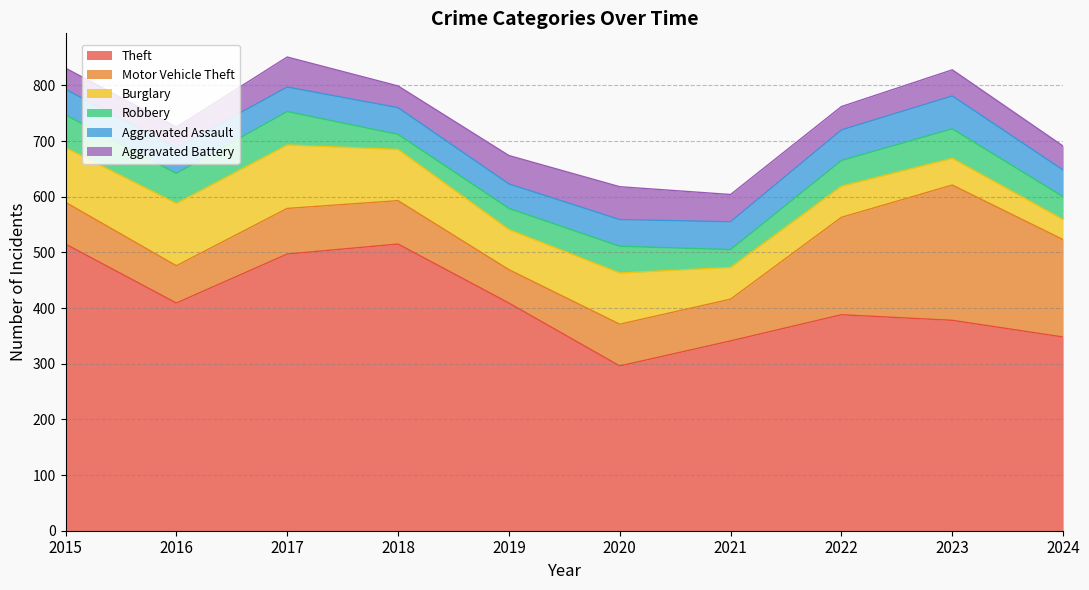

What are all the series names shown in the legend?

Theft, Motor Vehicle Theft, Burglary, Robbery, Aggravated Assault, Aggravated Battery